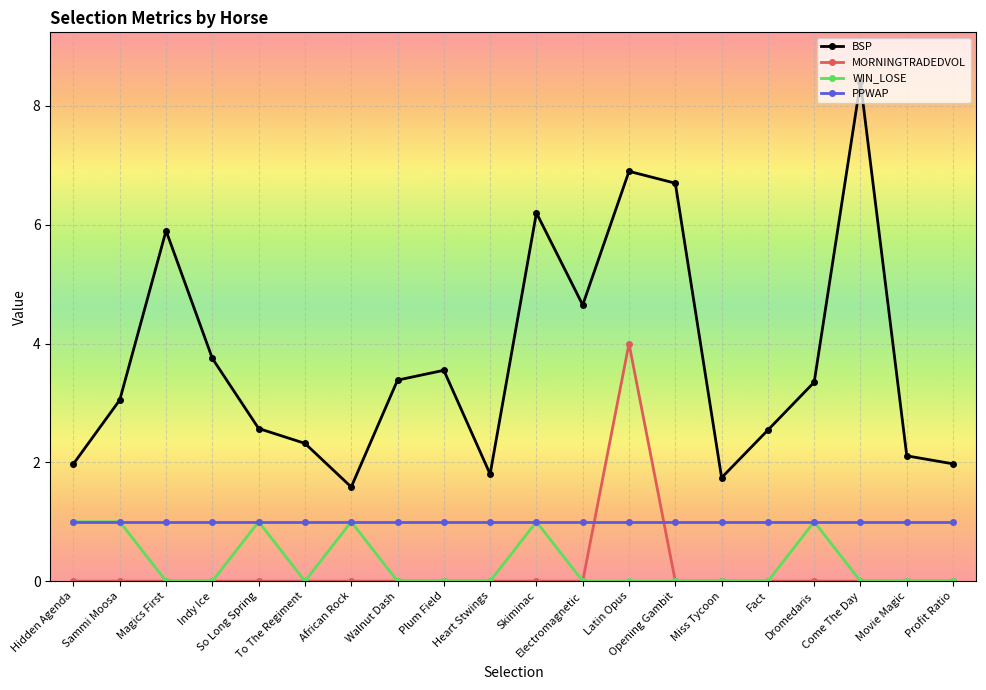

What is the label of the 3rd point from the right?

Come The Day